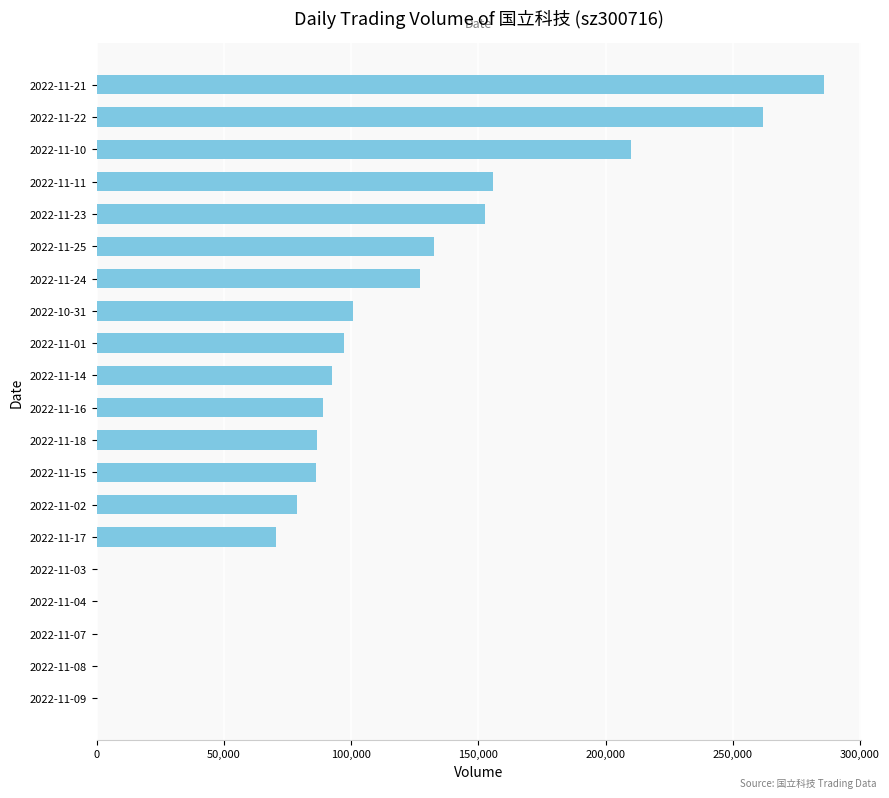

Which has a higher value, 2022-11-15 or 2022-11-10?

2022-11-10